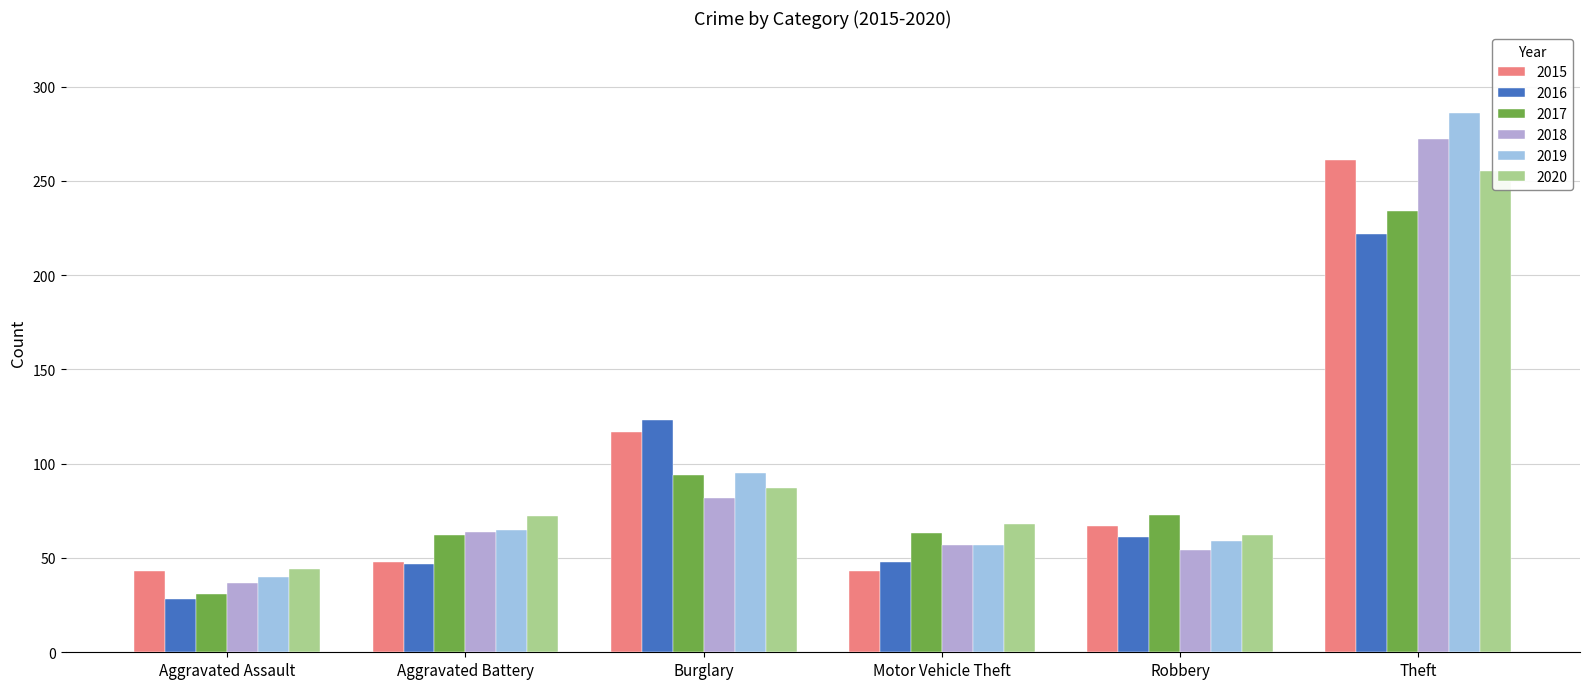

What is the smallest value displayed?

28